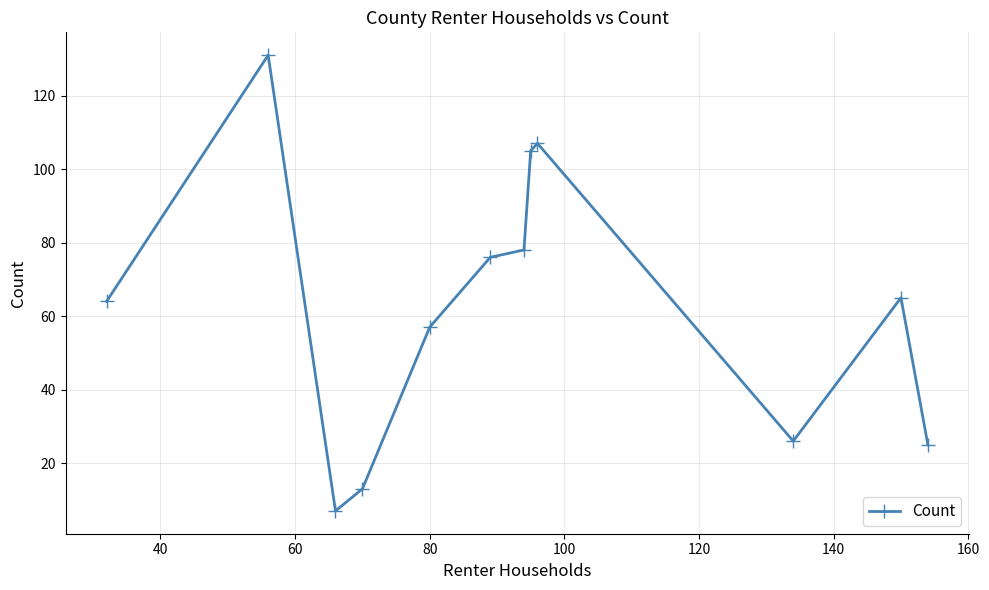

What is the average value?

63